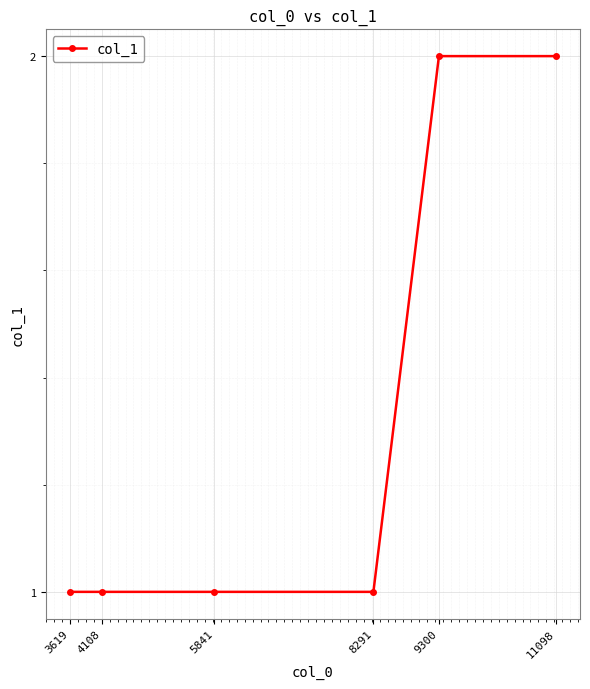

Approximately how many times larger is the value at 9300 compared to 8291?

2.0